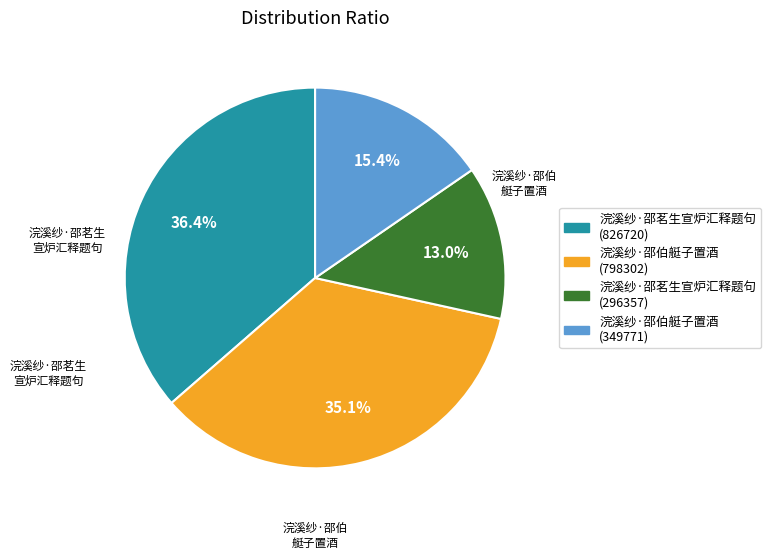

Is it true that 浣溪纱·邵伯艇子置酒 (798302) is 27% of the pie?

False